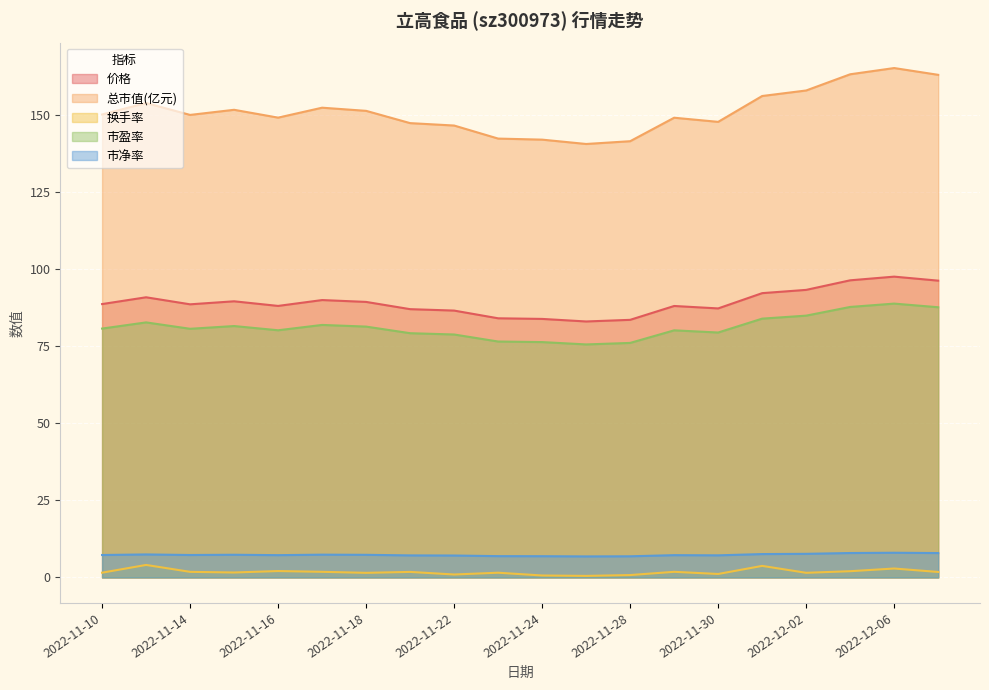

True or false: 换手率 and 总市值(亿元) cross at least once.

False